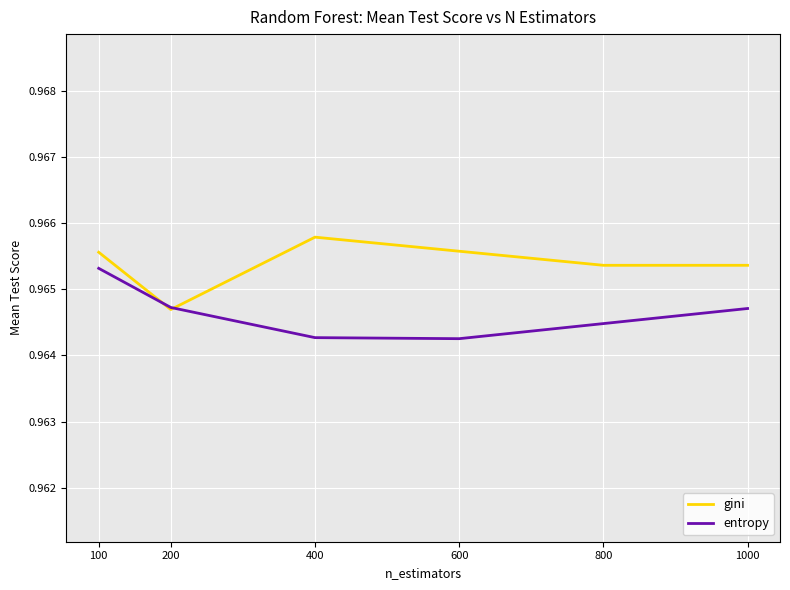

True or false: entropy has more than 2 points higher than both neighbors.

False